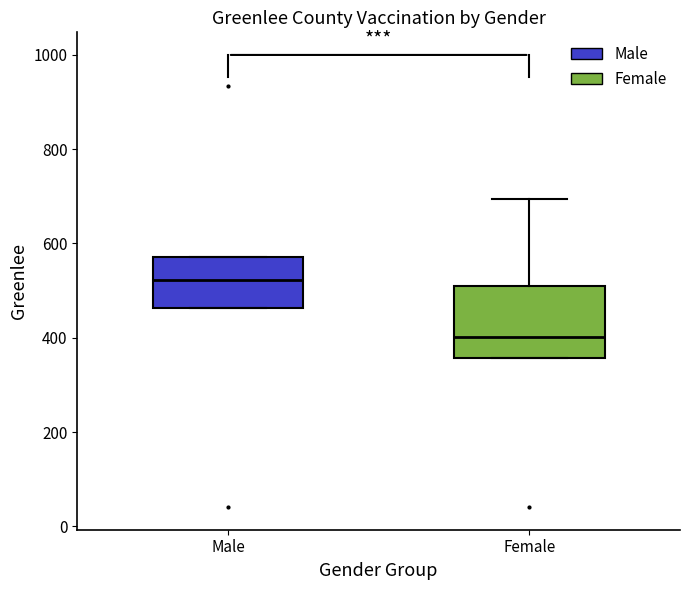

Reading left to right, read every box against the y-axis: the position of its median line, the range the box covers, and the ends of its whiskers. The values are not printed on the chart, so give them approximately, as read against the axis.

Male: median 520, box 460 to 580, whiskers 460 to 580
Female: median 400, box 360 to 520, whiskers 360 to 700